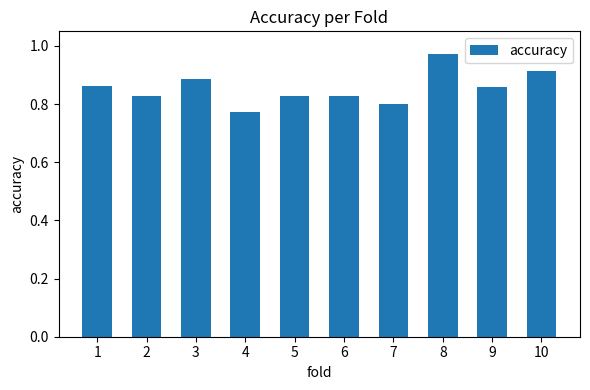

At which label is the value closest to 0?

4